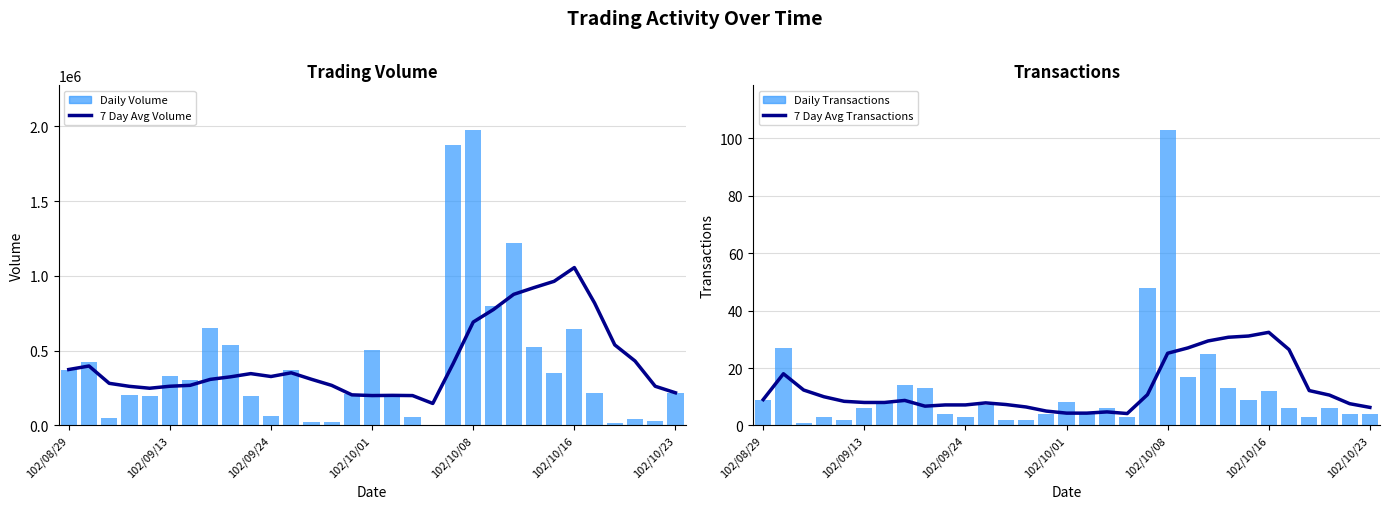

At how many categories does at least one series exceed 1149694?

3